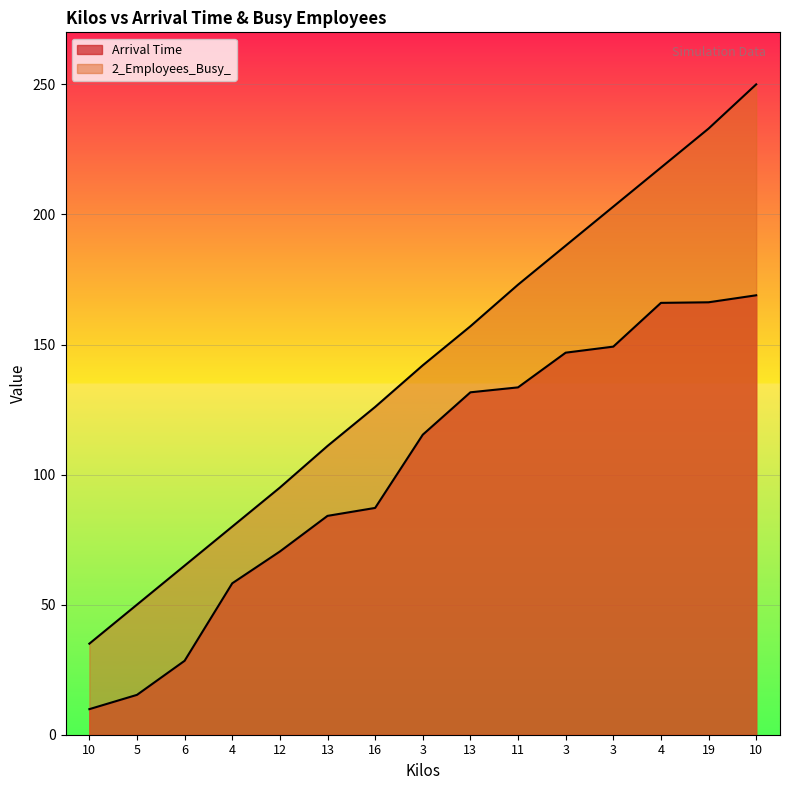

True or false: Arrival Time has more than 0 points higher than both neighbors.

False